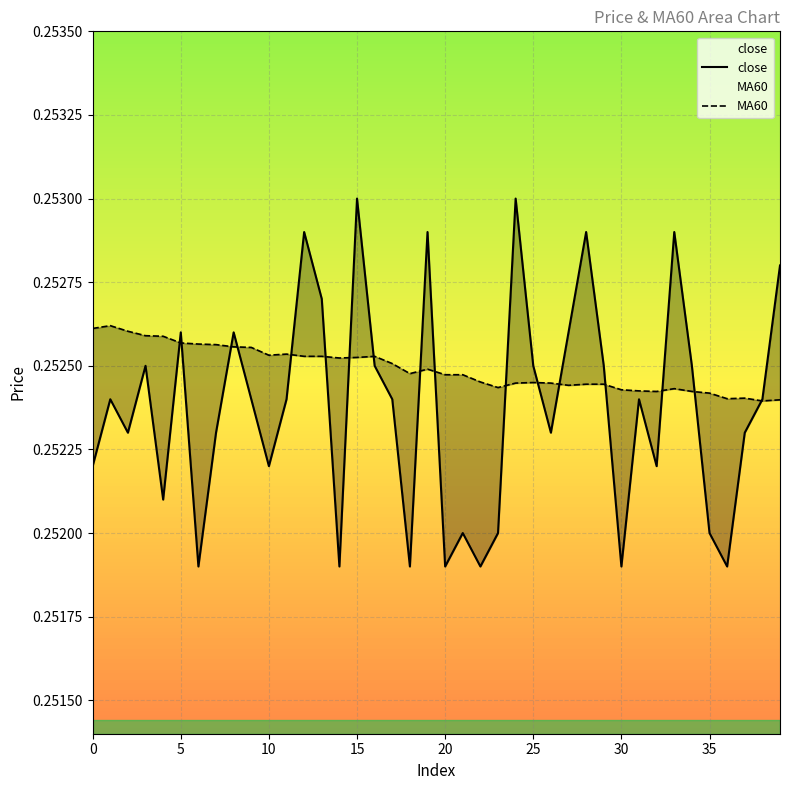

How many lines are shown in the chart?

2